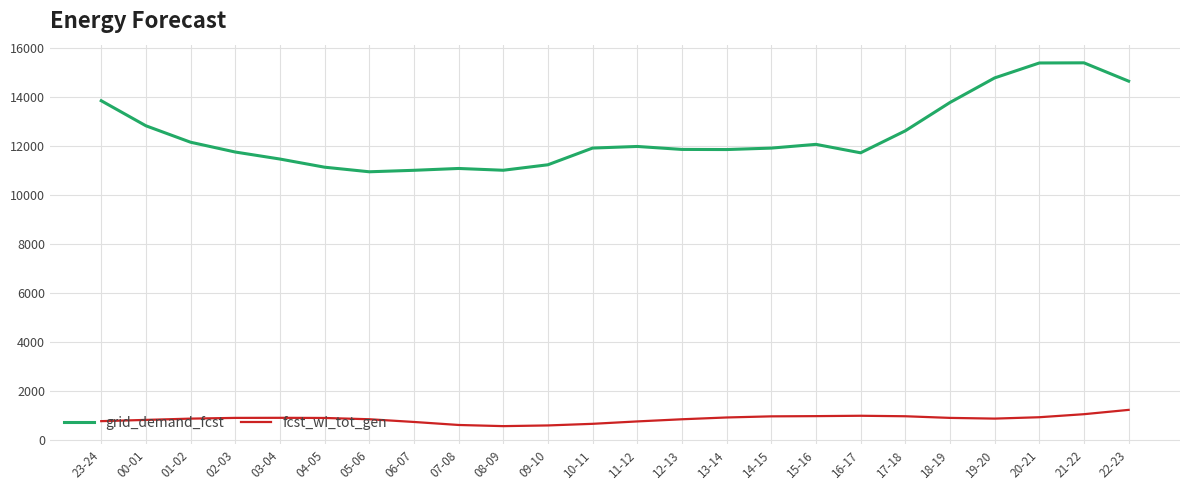

How many lines are shown in the chart?

2